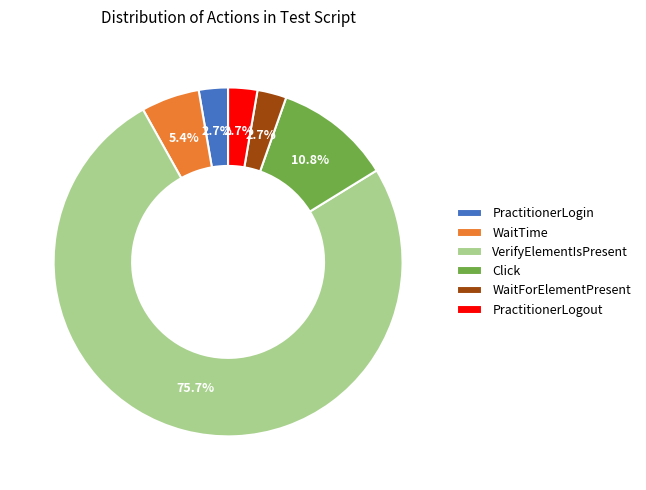

Is there a majority slice in this chart?

Yes